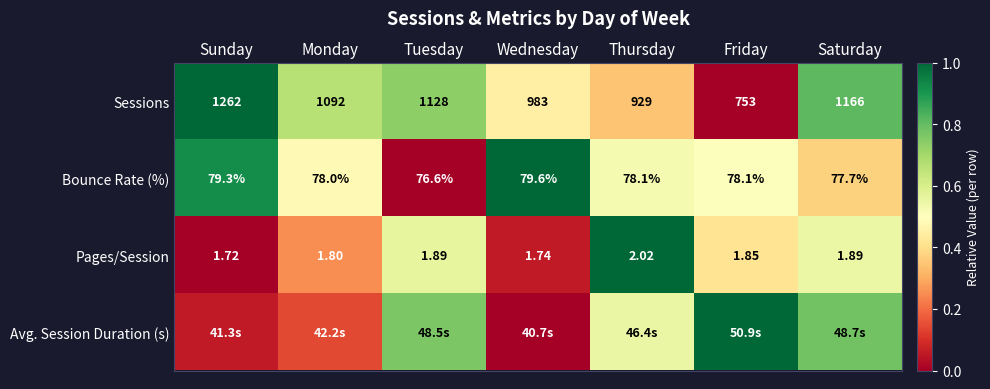

At how many categories does at least one series exceed 0?

7